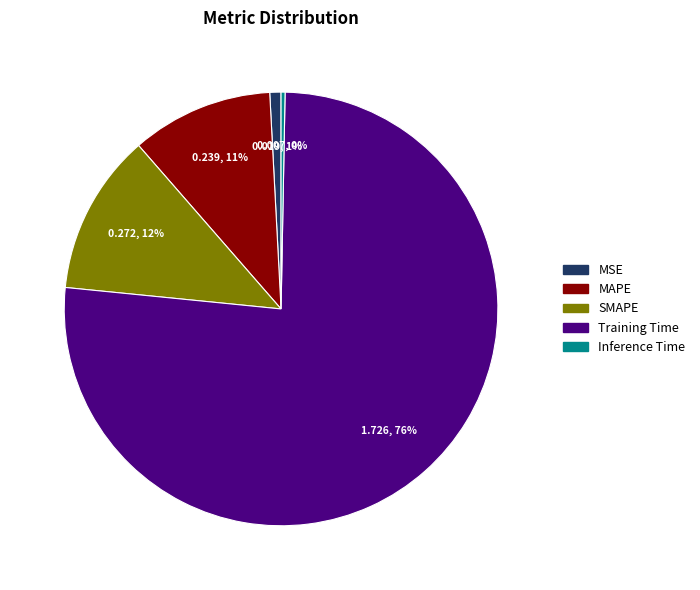

To the nearest percent, what is the combined percentage of SMAPE and MAPE?

23%